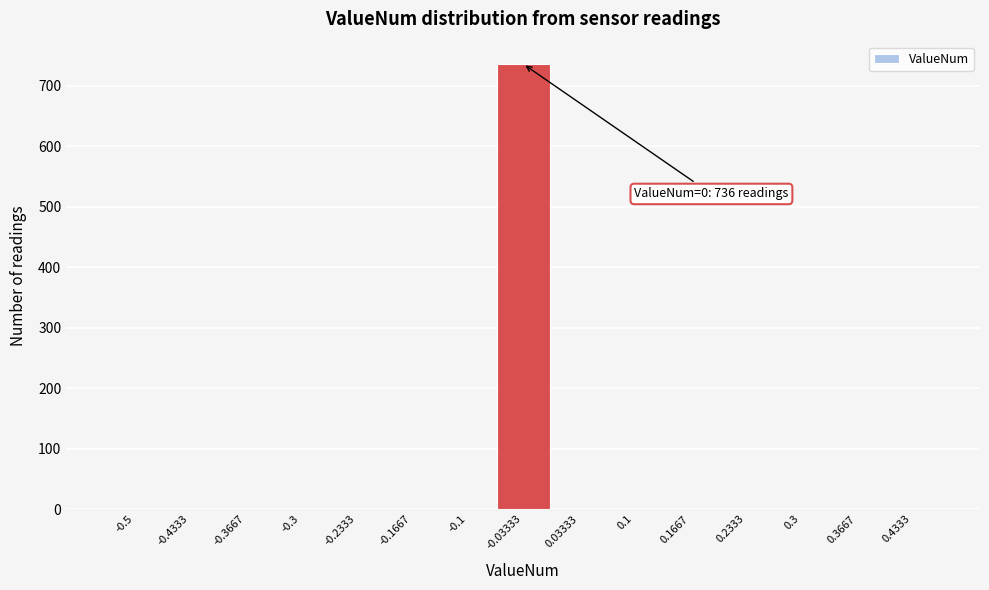

Reading left to right, list all the values displayed in this chart.

-0.5=0	-0.4333=0	-0.3667=0	-0.3=0	-0.2333=0	-0.1667=0	-0.1=0	-0.03333=736	0.03333=0	0.1=0	0.1667=0	0.2333=0	0.3=0	0.3667=0	0.4333=0